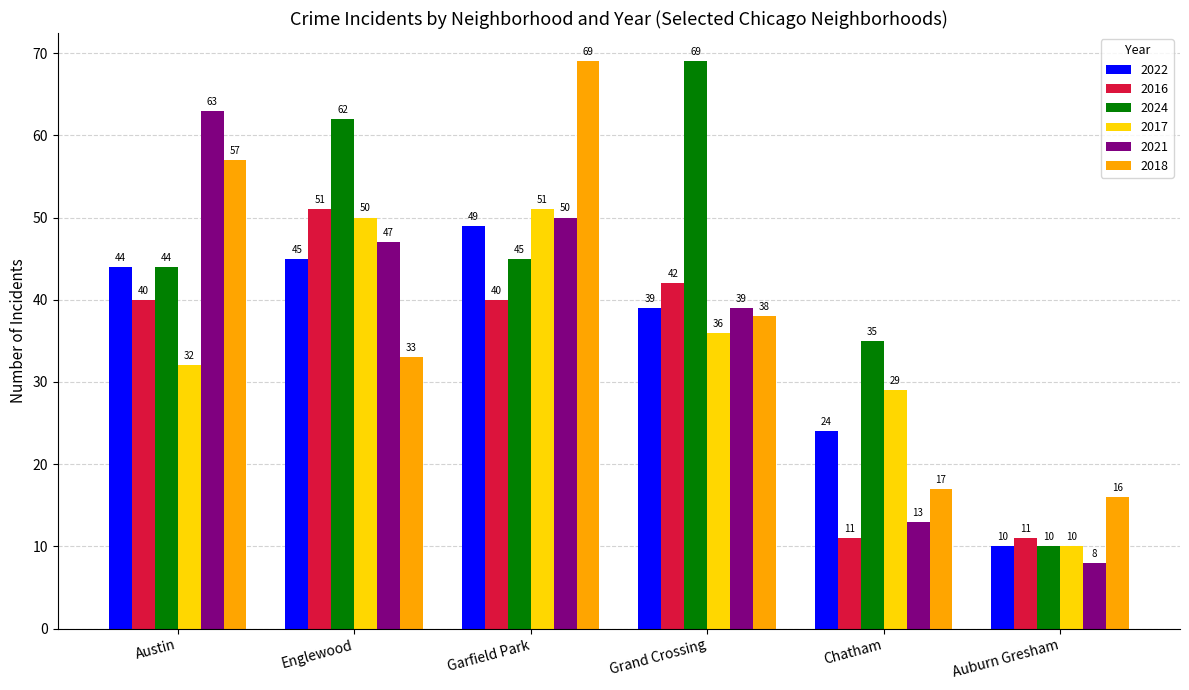

Reading left to right, what are all the values shown in this chart?

2022: Austin=44	Englewood=45	Garfield Park=49	Grand Crossing=39	Chatham=24	Auburn Gresham=10
2016: Austin=40	Englewood=51	Garfield Park=40	Grand Crossing=42	Chatham=11	Auburn Gresham=11
2024: Austin=44	Englewood=62	Garfield Park=45	Grand Crossing=69	Chatham=35	Auburn Gresham=10
2017: Austin=32	Englewood=50	Garfield Park=51	Grand Crossing=36	Chatham=29	Auburn Gresham=10
2021: Austin=63	Englewood=47	Garfield Park=50	Grand Crossing=39	Chatham=13	Auburn Gresham=8
2018: Austin=57	Englewood=33	Garfield Park=69	Grand Crossing=38	Chatham=17	Auburn Gresham=16